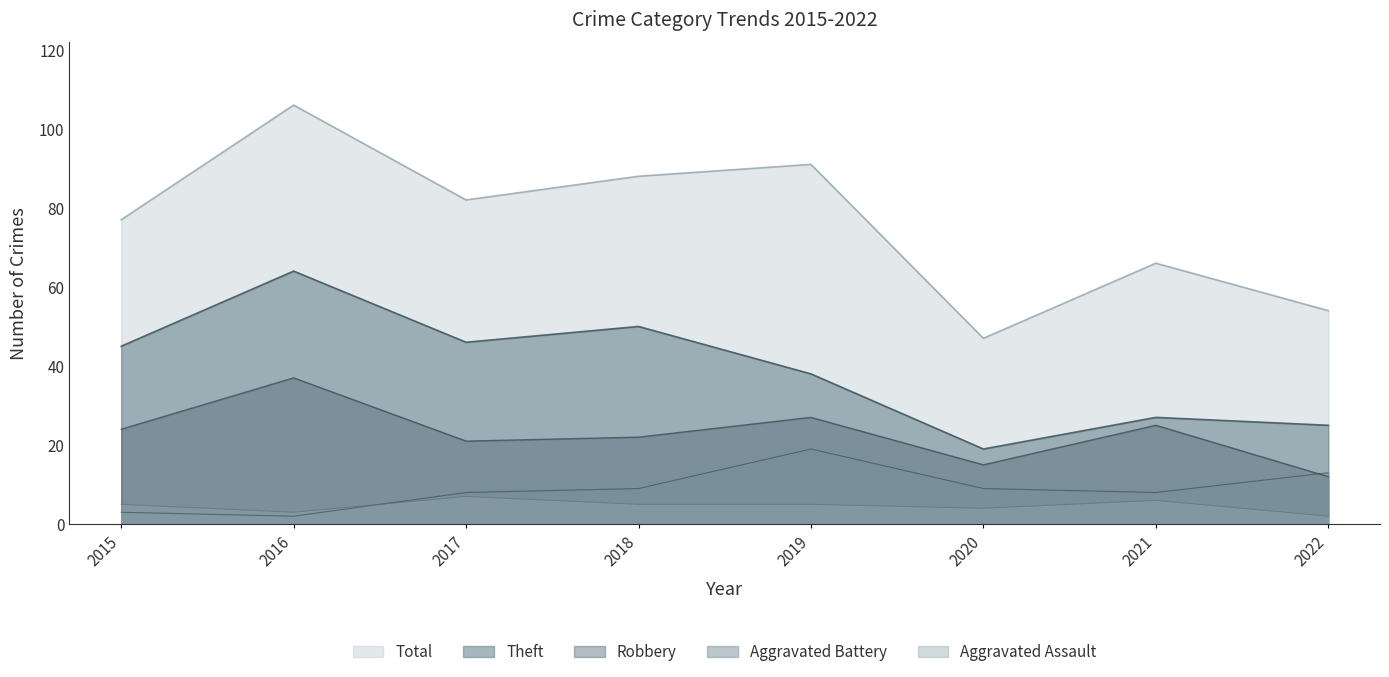

What is the difference between the second highest and minimum values in the Total series?

44